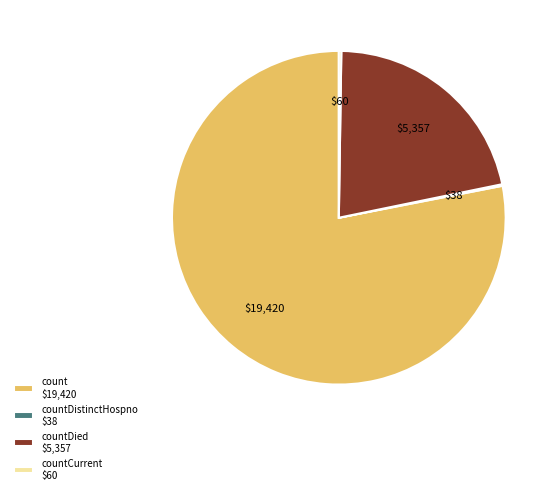

Is there a majority slice in this chart?

Yes